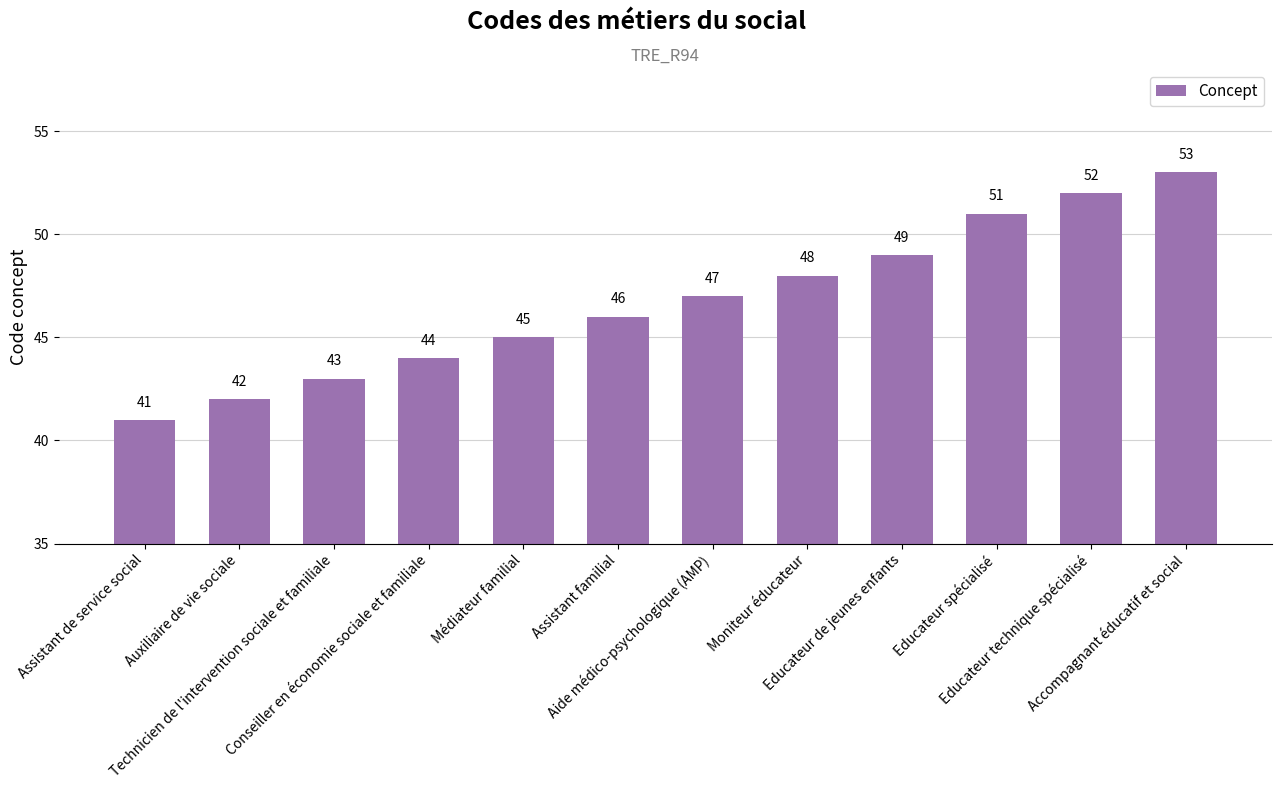

List the labels in order of value, largest first.

Accompagnant éducatif et social, Educateur technique spécialisé, Educateur spécialisé, Educateur de jeunes enfants, Moniteur éducateur, Aide médico-psychologique (AMP), Assistant familial, Médiateur familial, Conseiller en économie sociale et familiale, Technicien de l'intervention sociale et familiale, Auxiliaire de vie sociale, Assistant de service social